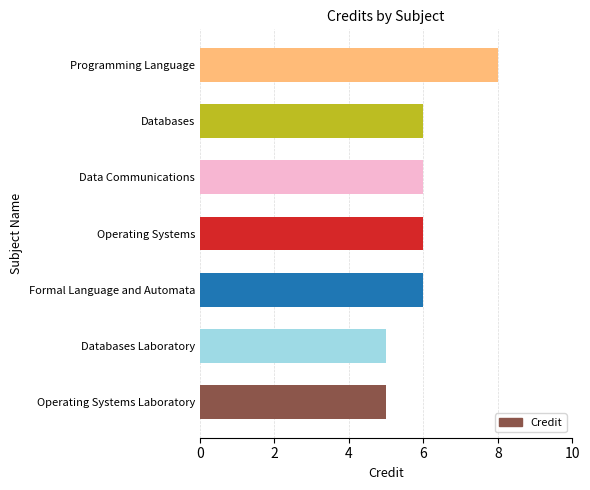

The value at Data Communications is 9. True or false?

False